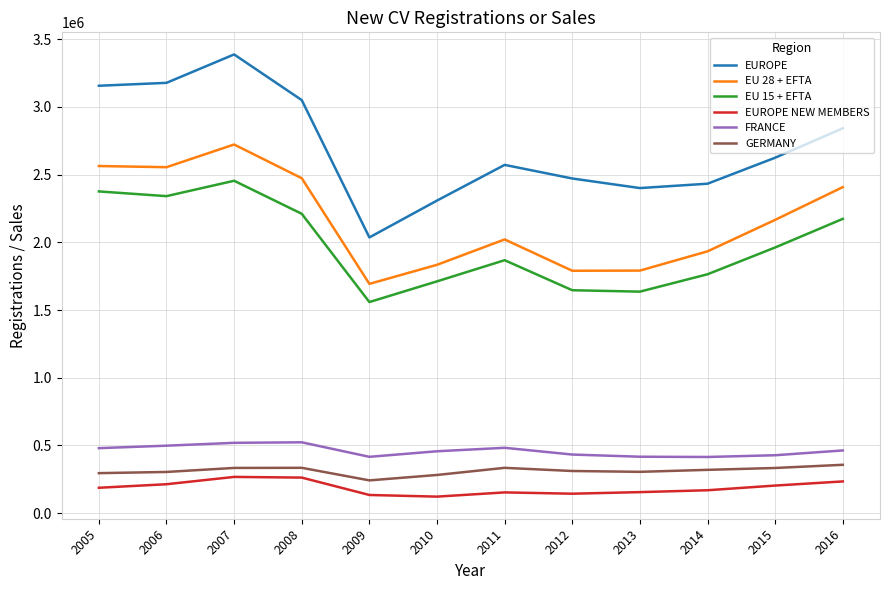

Which category has the lowest value in the EU 28 + EFTA series?

2009